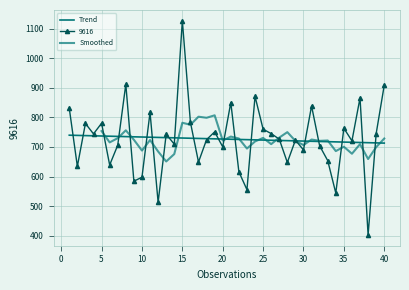

List the labels in order of value, largest first.

15, 8, 40, 24, 37, 21, 31, 1, 11, 16, 5, 3, 35, 25, 19, 39, 26, 4, 13, 27, 18, 29, 36, 14, 7, 32, 20, 30, 33, 17, 28, 6, 2, 22, 10, 9, 23, 34, 12, 38